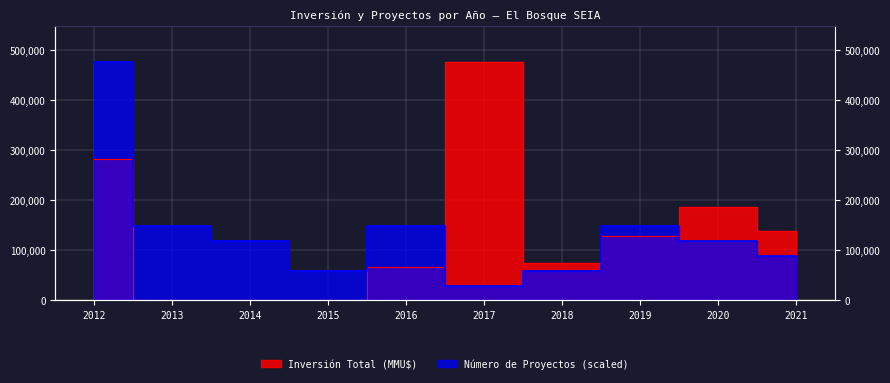

The Número de Proyectos series shows 144402 at 2021. True or false?

False